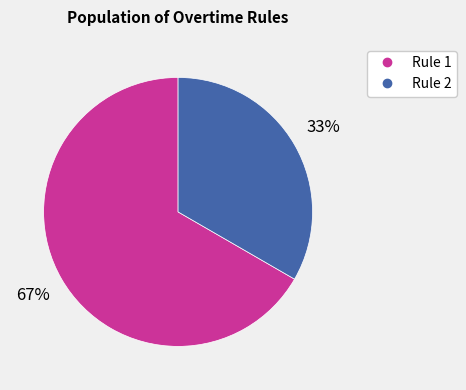

What is the majority slice?

Rule 1